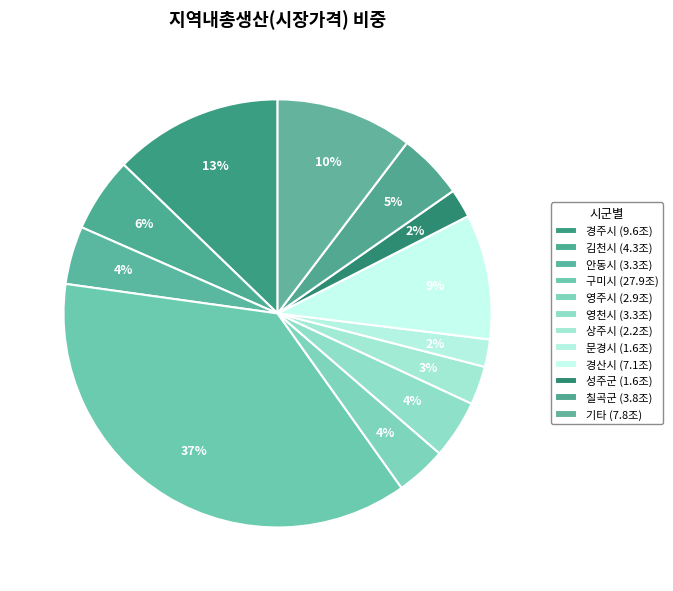

How many slices are in this pie chart?

12